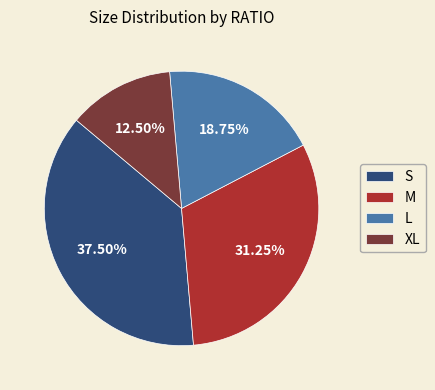

To the nearest percent, what is the combined percentage of XL and S?

50%